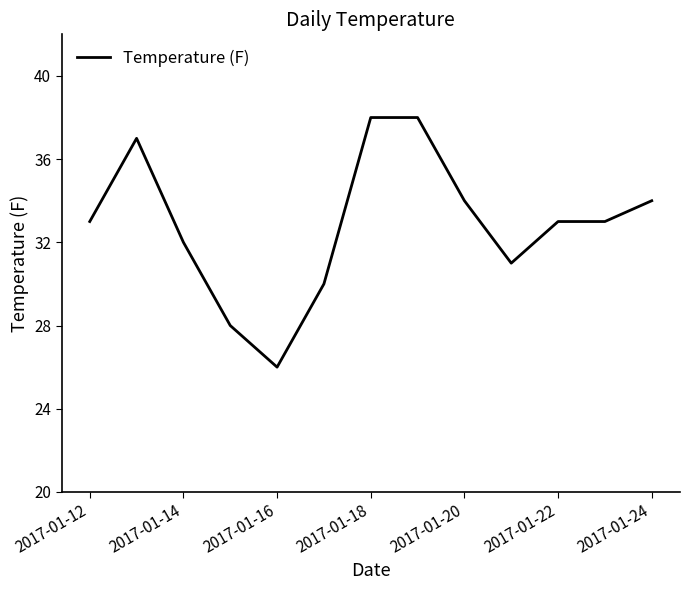

What is the smallest value displayed?

26